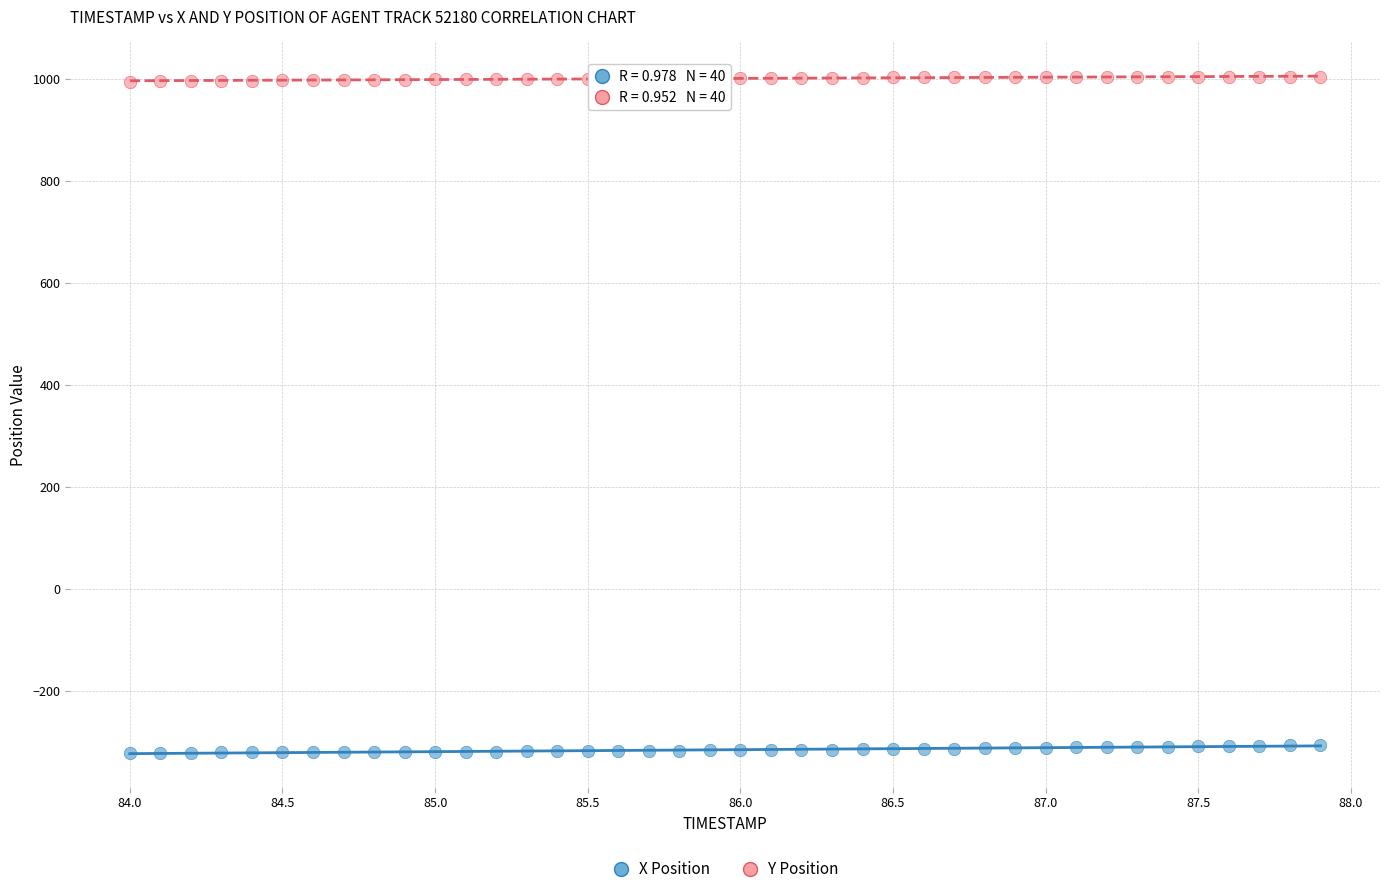

Which series reaches the minimum Y coordinate?

X Position